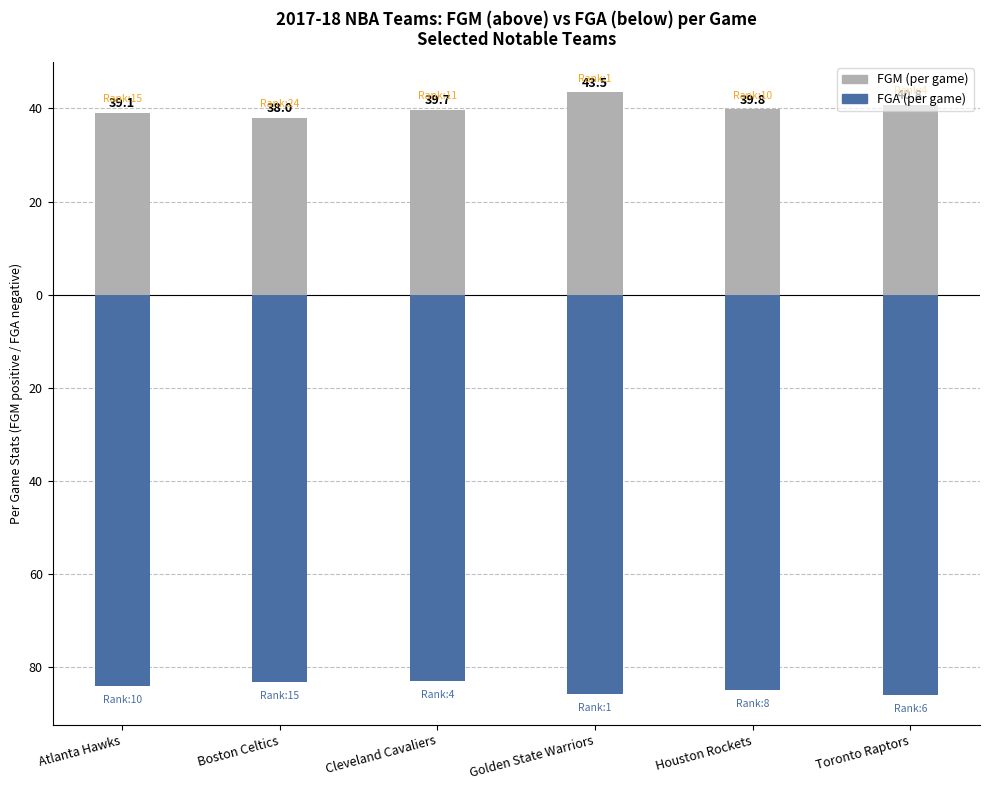

What is the difference between the highest and lowest values at Boston Celtics?

121.1